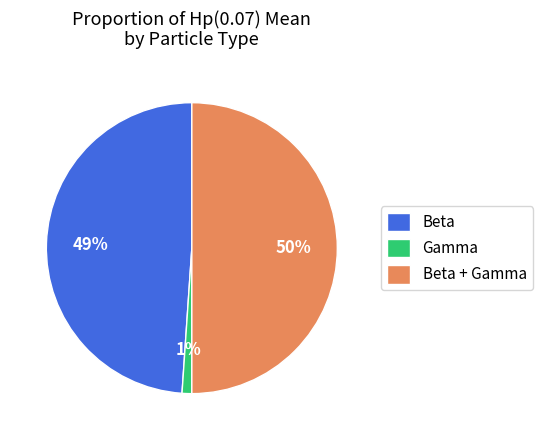

How many segments does this pie chart have?

3